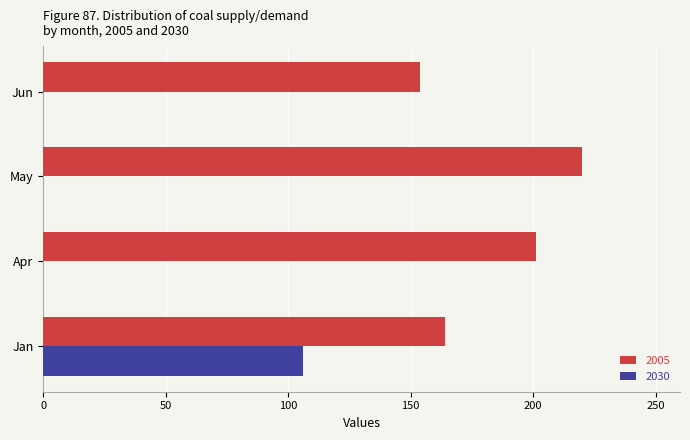

The value of 2030 at Apr is 69. True or false?

False